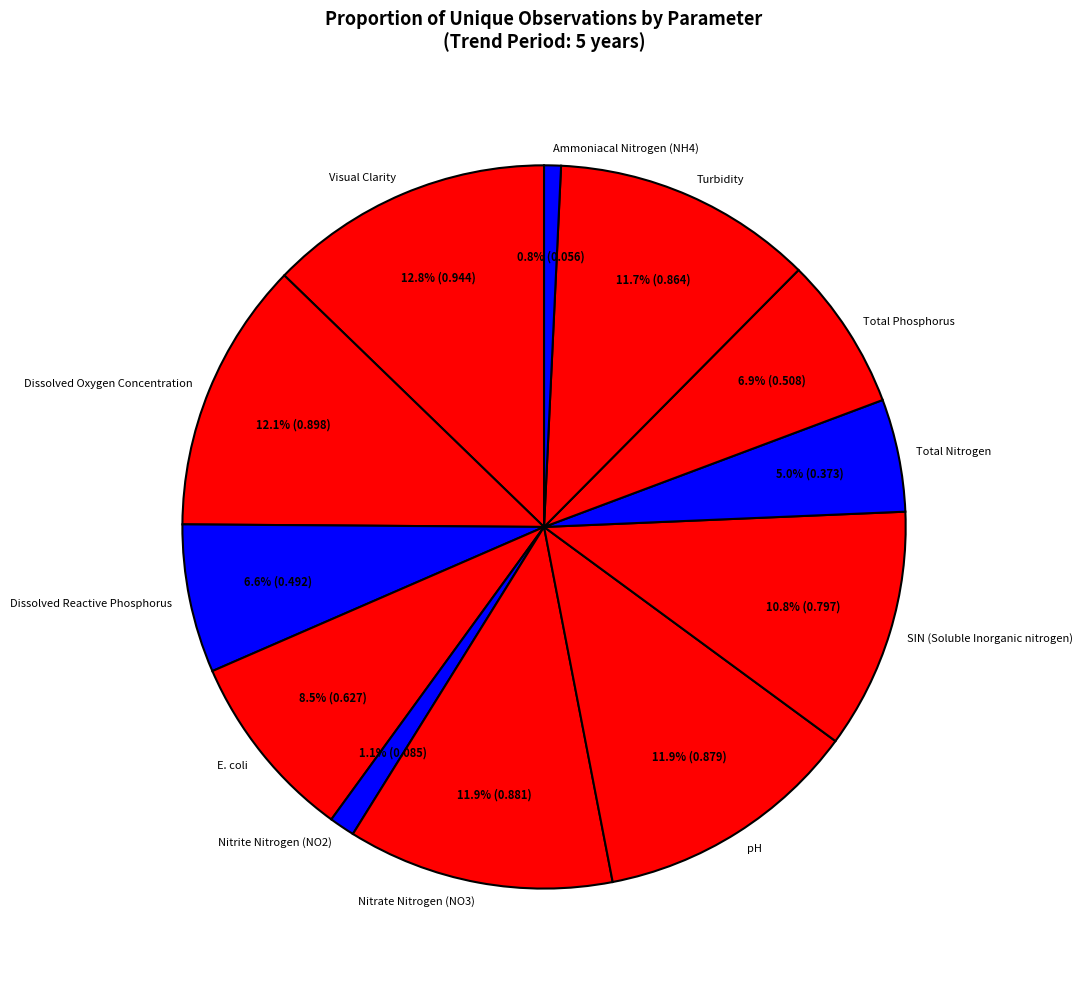

Which slice is the largest?

Visual Clarity